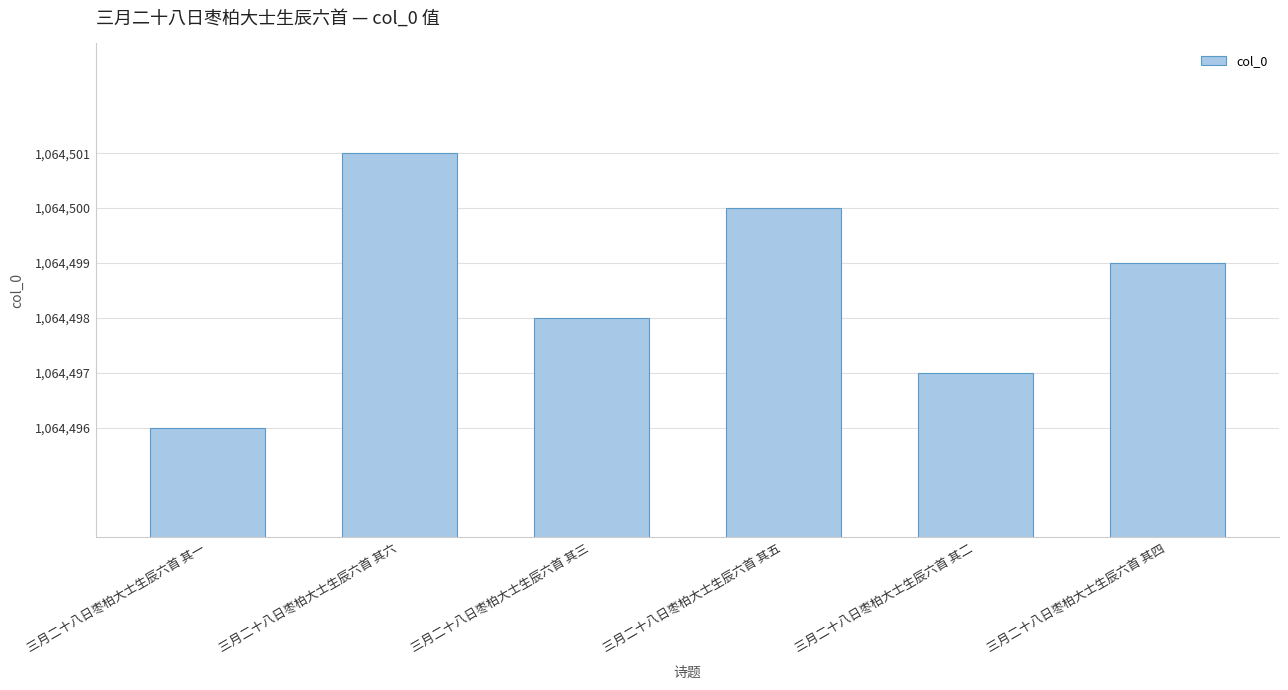

Between 三月二十八日枣柏大士生辰六首 其一 and 三月二十八日枣柏大士生辰六首 其五, which is larger?

三月二十八日枣柏大士生辰六首 其五